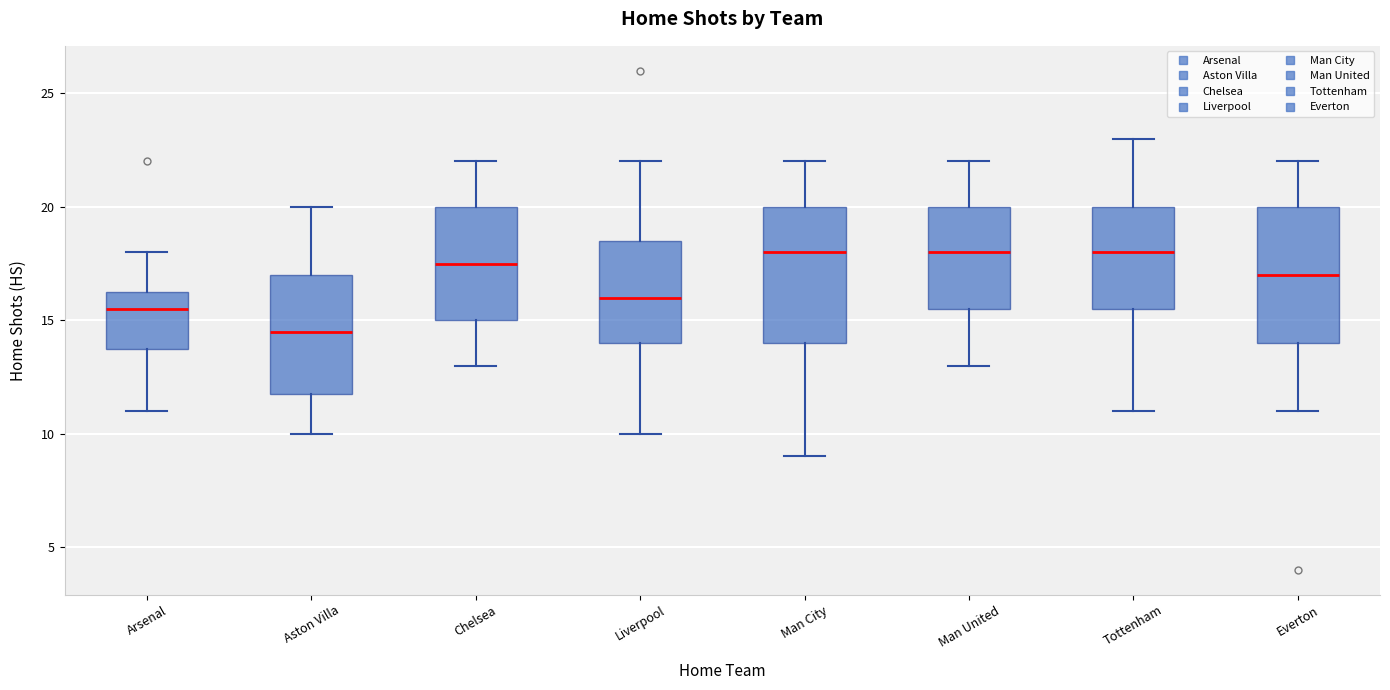

Reading left to right, transcribe this box plot: for each box, give where its median line is, the range the box spans, and where its two whiskers end, as read against the y-axis. The values are not printed on the chart, so give them approximately, as read against the axis.

Arsenal: median 15.5, box 14.0 to 16.5, whiskers 11.0 to 18.0
Aston Villa: median 14.5, box 12.0 to 17.0, whiskers 10.0 to 20.0
Chelsea: median 17.5, box 15.0 to 20.0, whiskers 13.0 to 22.0
Liverpool: median 16.0, box 14.0 to 18.5, whiskers 10.0 to 22.0
Man City: median 18.0, box 14.0 to 20.0, whiskers 9.0 to 22.0
Man United: median 18.0, box 15.5 to 20.0, whiskers 13.0 to 22.0
Tottenham: median 18.0, box 15.5 to 20.0, whiskers 11.0 to 23.0
Everton: median 17.0, box 14.0 to 20.0, whiskers 11.0 to 22.0